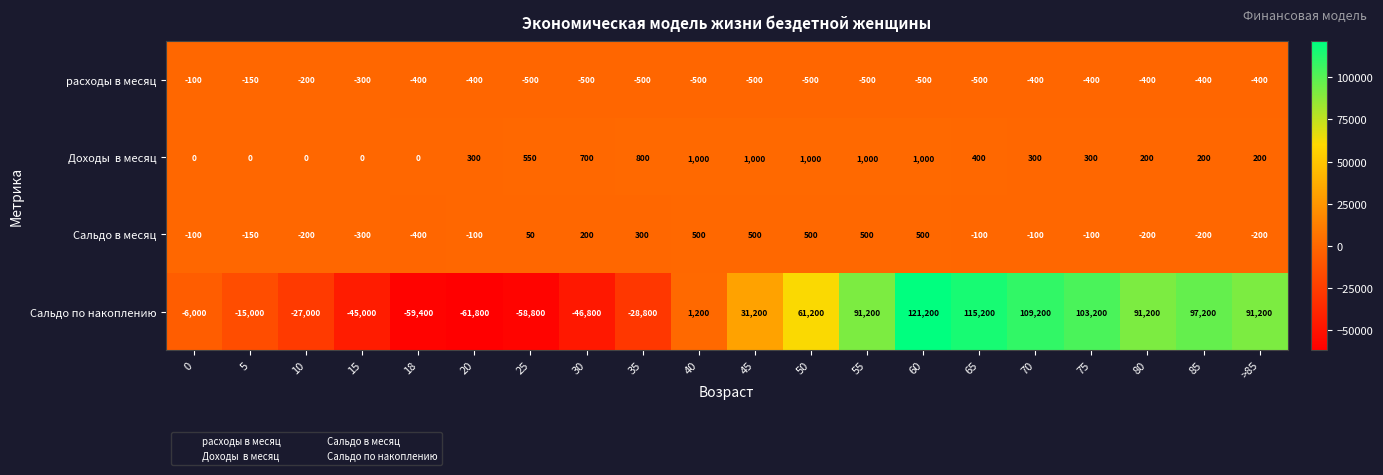

Which category has the highest value across all series?

60